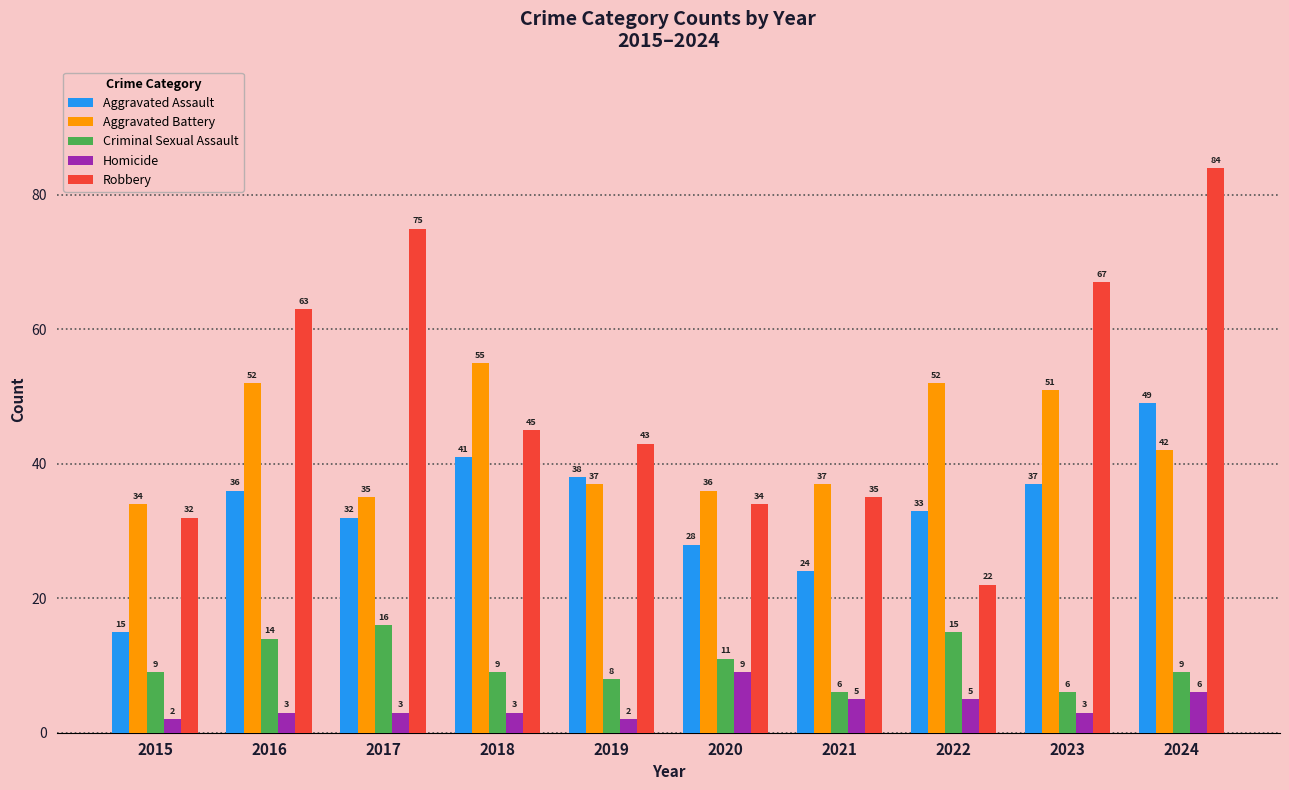

Reading left to right, what are all the values shown in this chart?

Aggravated Assault: 15	36	32	41	38	28	24	33	37	49
Aggravated Battery: 34	52	35	55	37	36	37	52	51	42
Criminal Sexual Assault: 9	14	16	9	8	11	6	15	6	9
Homicide: 2	3	3	3	2	9	5	5	3	6
Robbery: 32	63	75	45	43	34	35	22	67	84